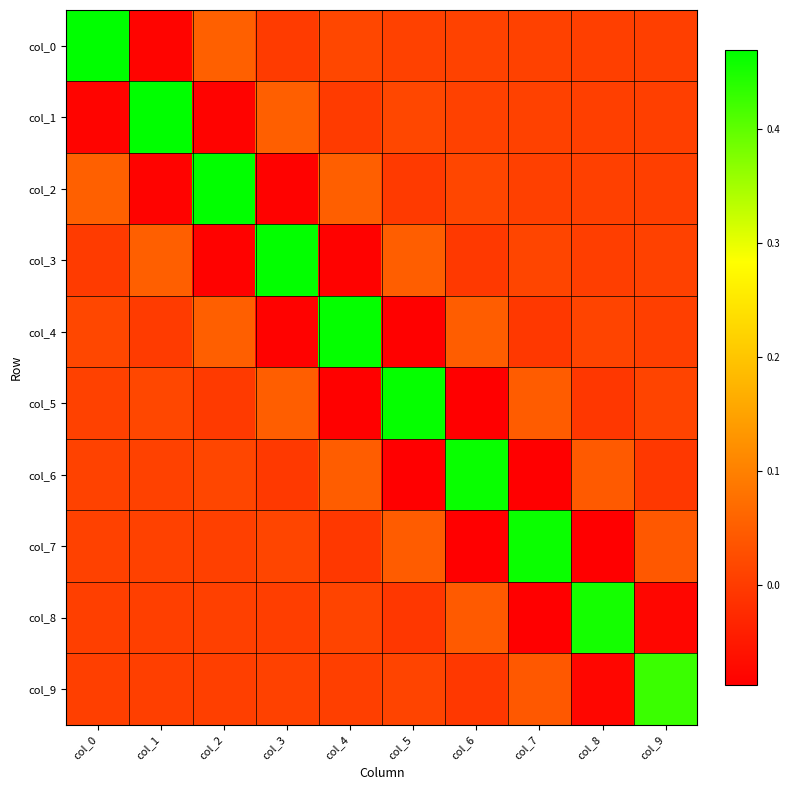

At col_5, list the series in order from largest to smallest.

col_5, col_3, col_7, col_1, col_9, col_0, col_2, col_8, col_4, col_6